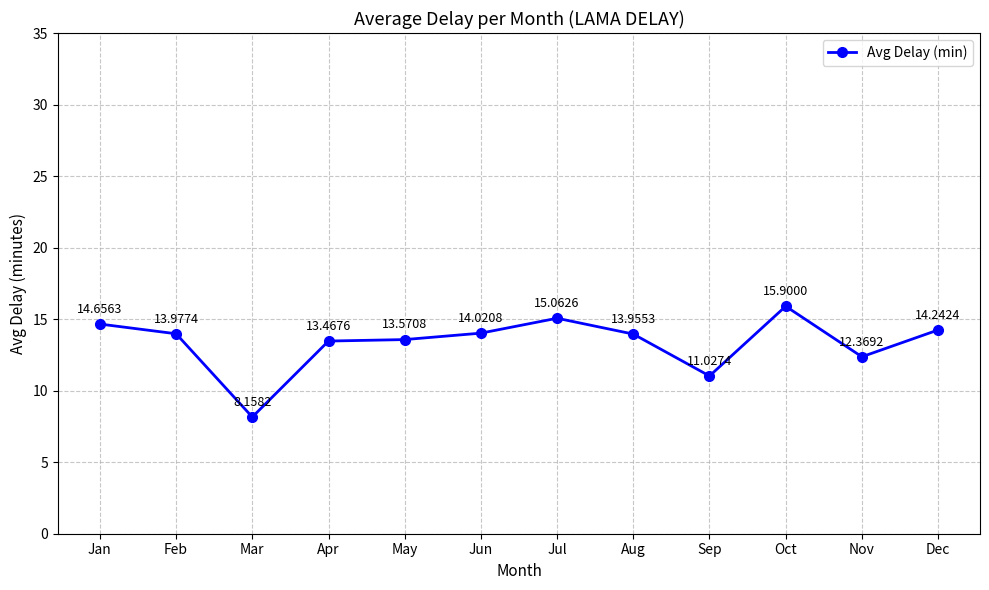

Which category has the highest value across all series?

Oct